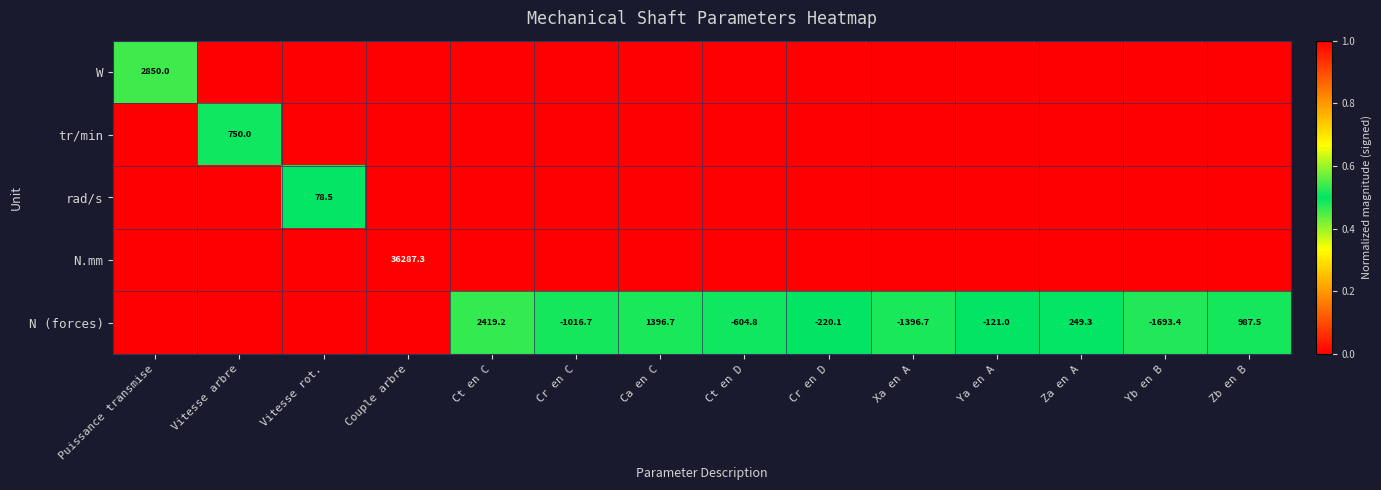

True or false: N (forces) has a value of -83.9 at Ya en A.

False